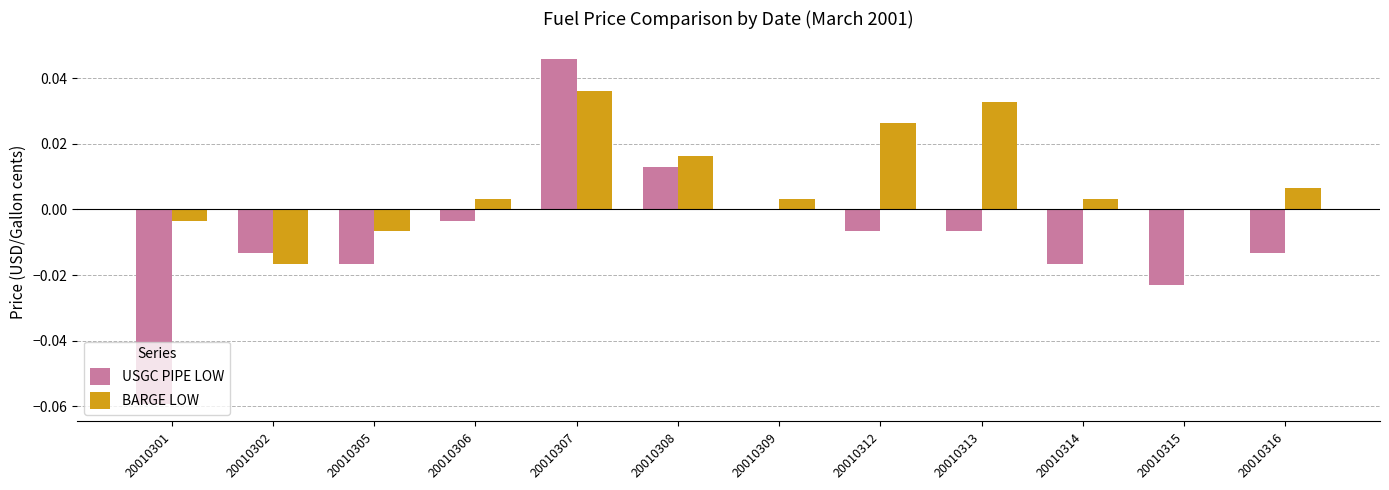

Count the number of categories in the chart.

12